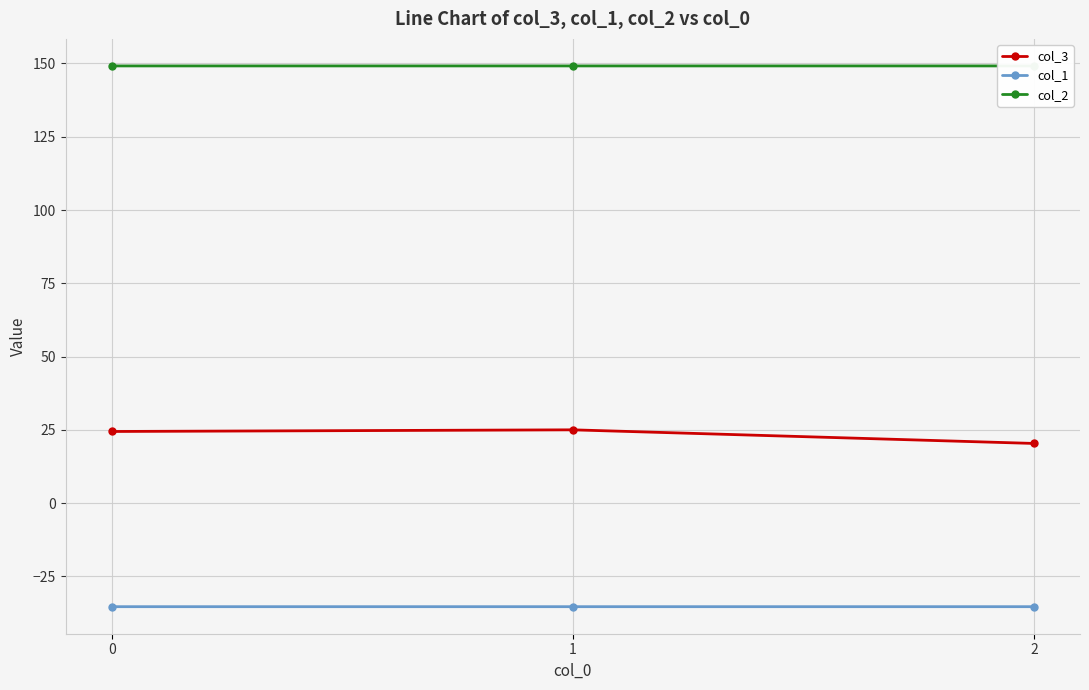

Count the number of data series in this chart.

3